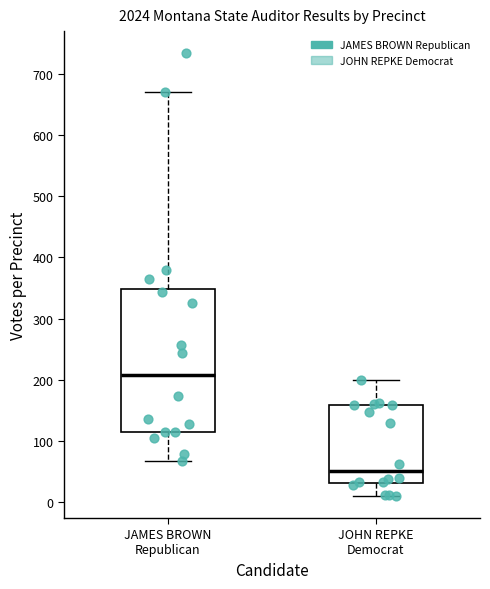

Reading left to right, read every box against the y-axis: the position of its median line, the range the box covers, and the ends of its whiskers. The values are not printed on the chart, so give them approximately, as read against the axis.

JAMES BROWN Republican: median 210, box 120 to 350, whiskers 70 to 670
JOHN REPKE Democrat: median 50, box 30 to 160, whiskers 10 to 200